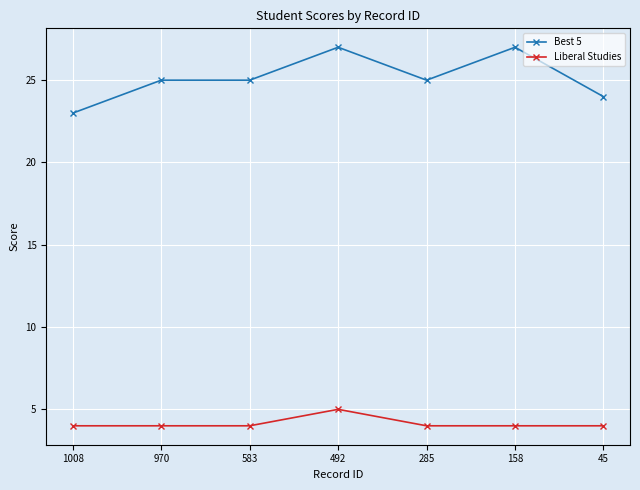

Is this an area chart (filled region under the line)?

No